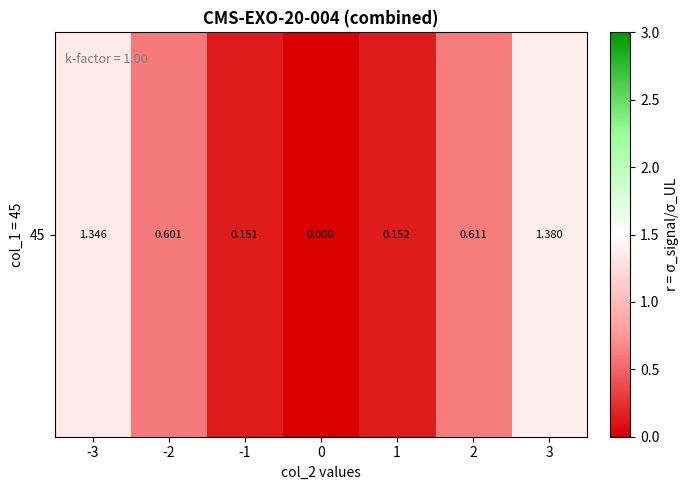

Is it true that the value at 2 is 1.1?

False